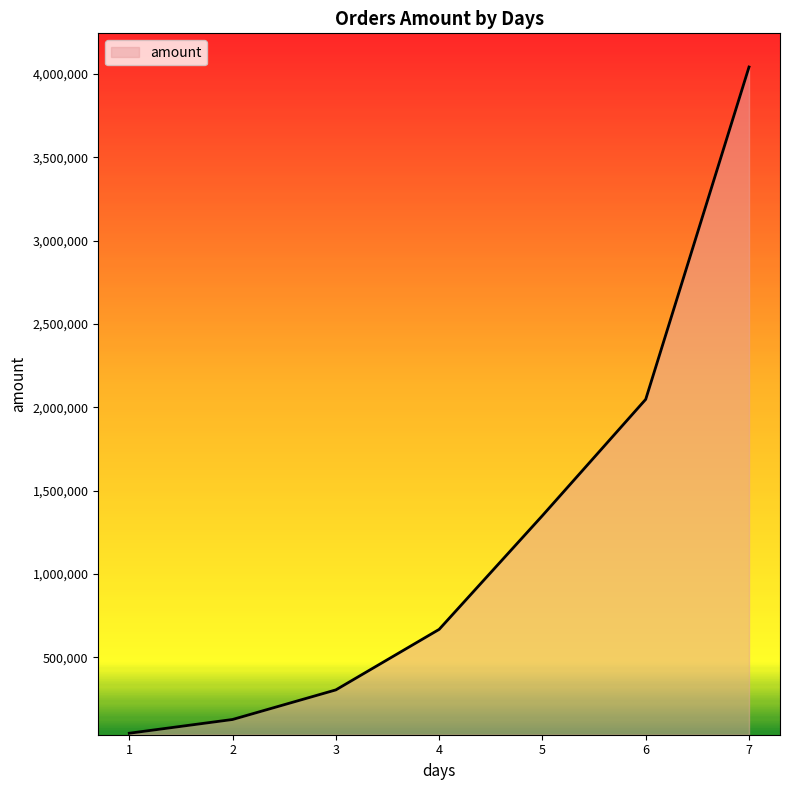

True or false: the data shows 127000 at 2.

True